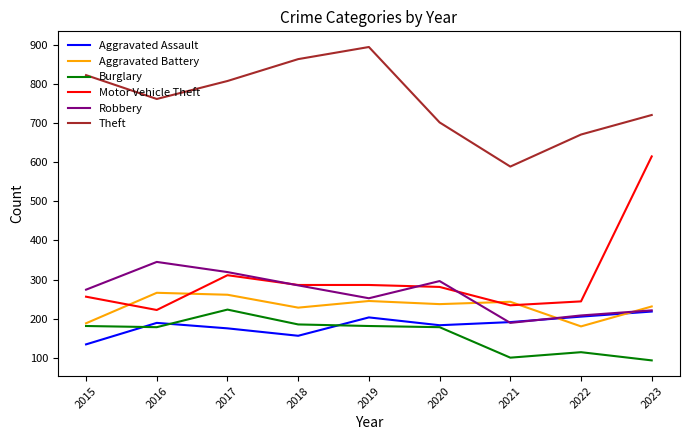

What is the average value of the Burglary series?

159